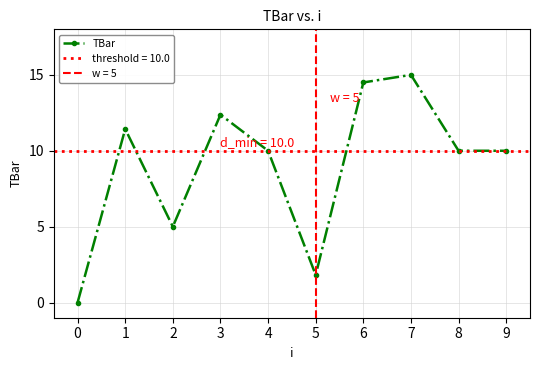

What is the value of the TBar point at the 3rd from the left?

5.0